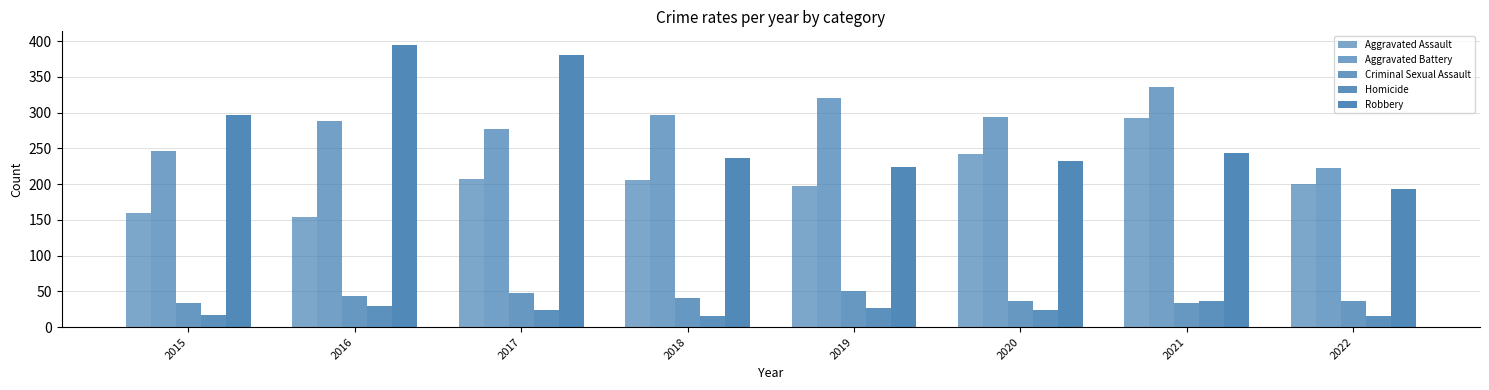

How many data points does each series have?

8